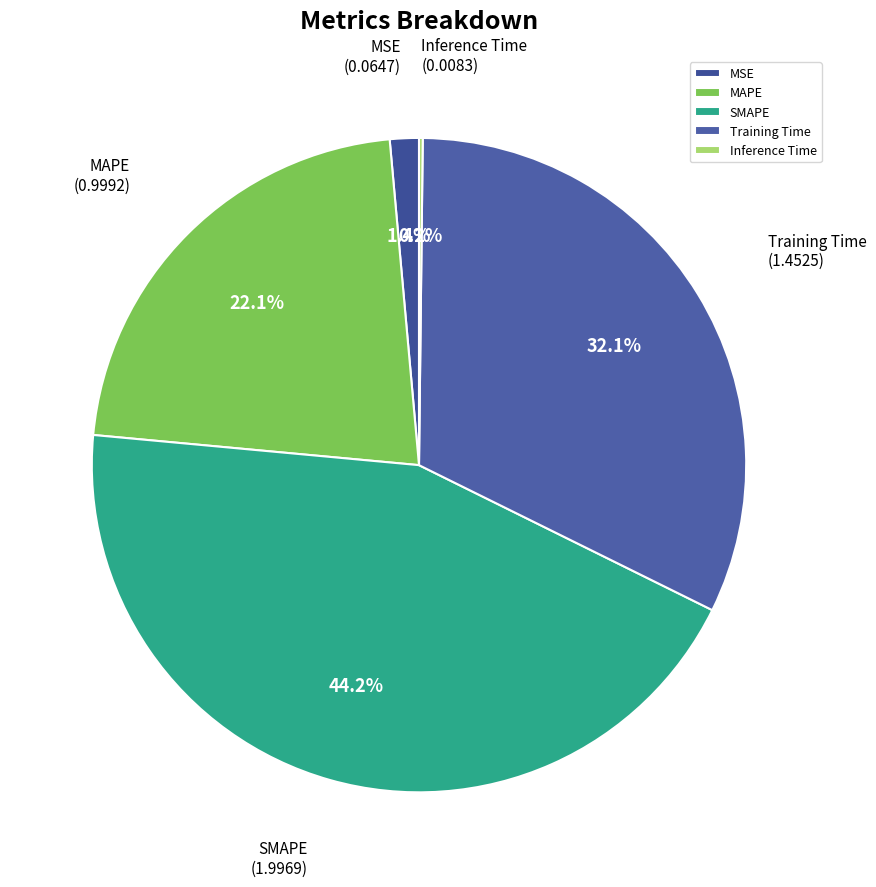

To the nearest percent, what is the difference between the largest and smallest slice percentages?

44%